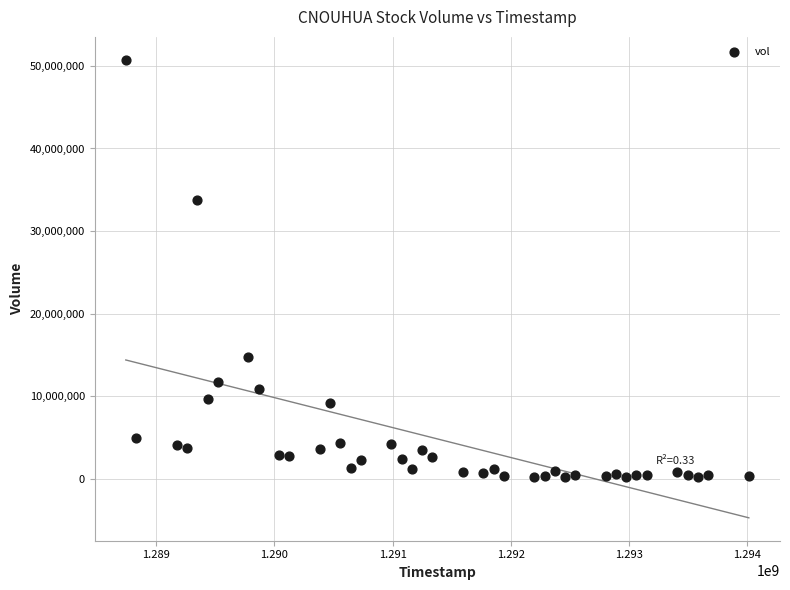

What Y value in the scatter plot is closest to 25471500?

33736600